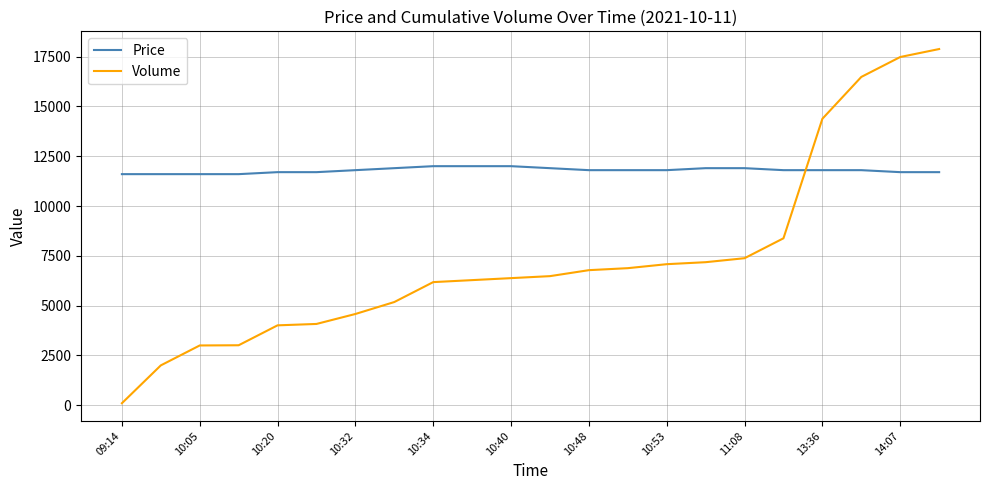

What is the maximum value shown in the chart?

17880